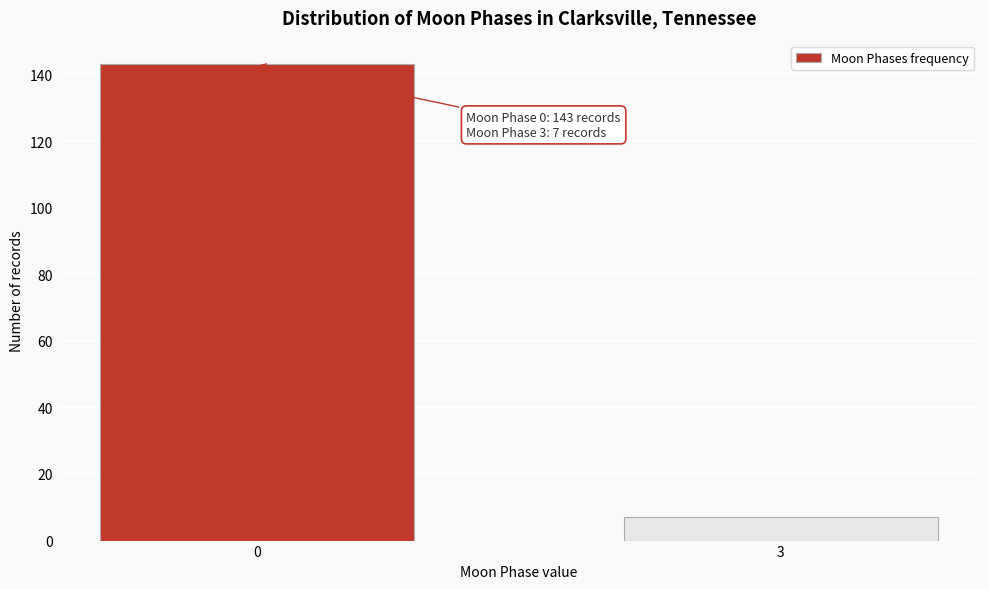

Reading right to left, list all the values displayed in this chart.

7	143